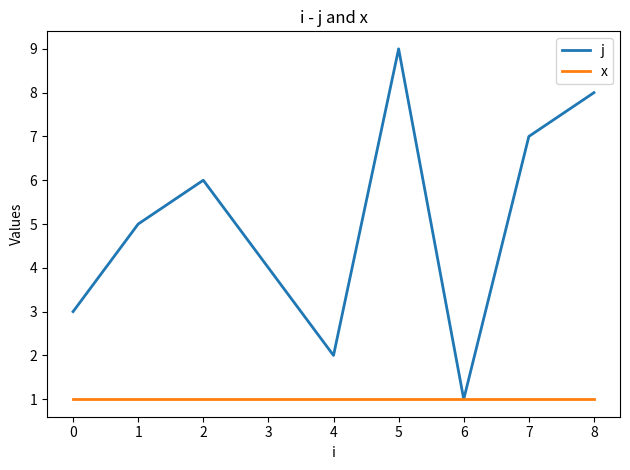

How many j values are between 3 and 7?

5